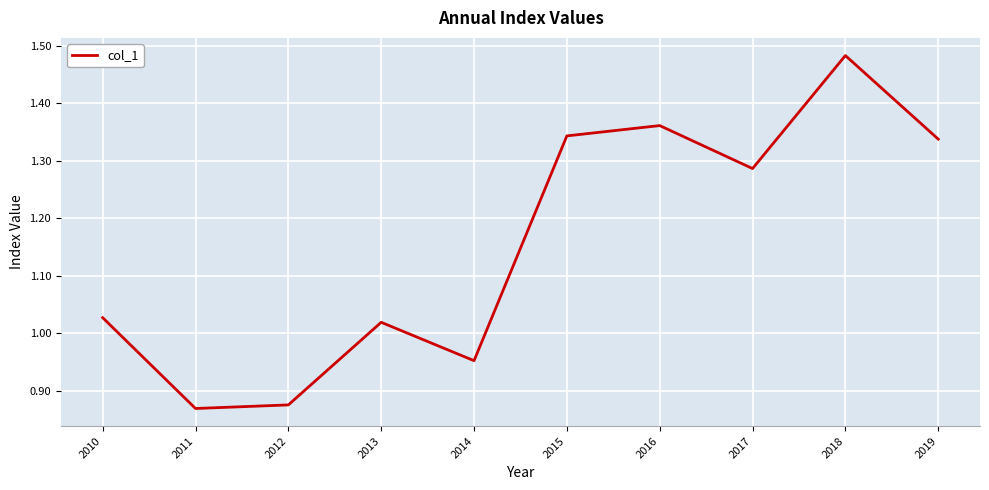

Where is the first local maximum?

2013